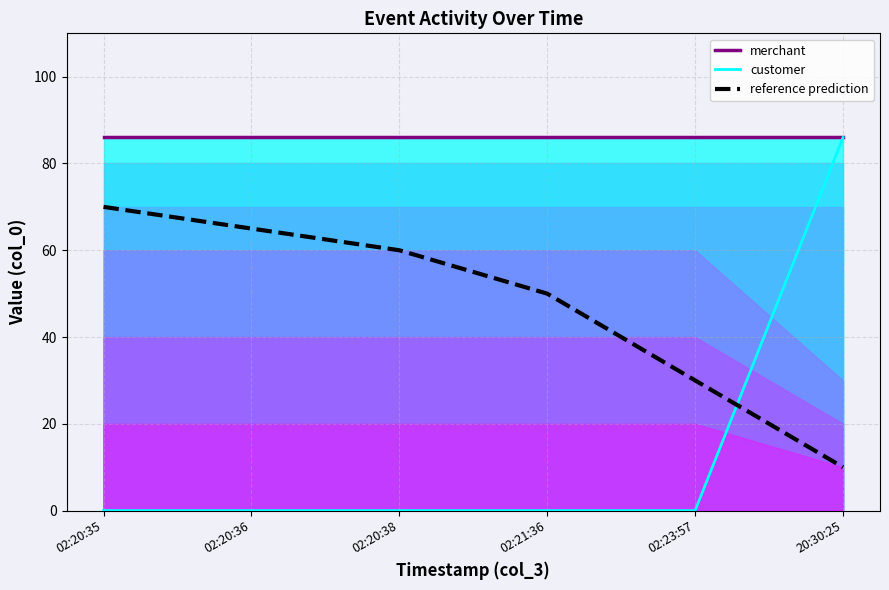

True or false: reference prediction has more than 1 interior local peaks.

False